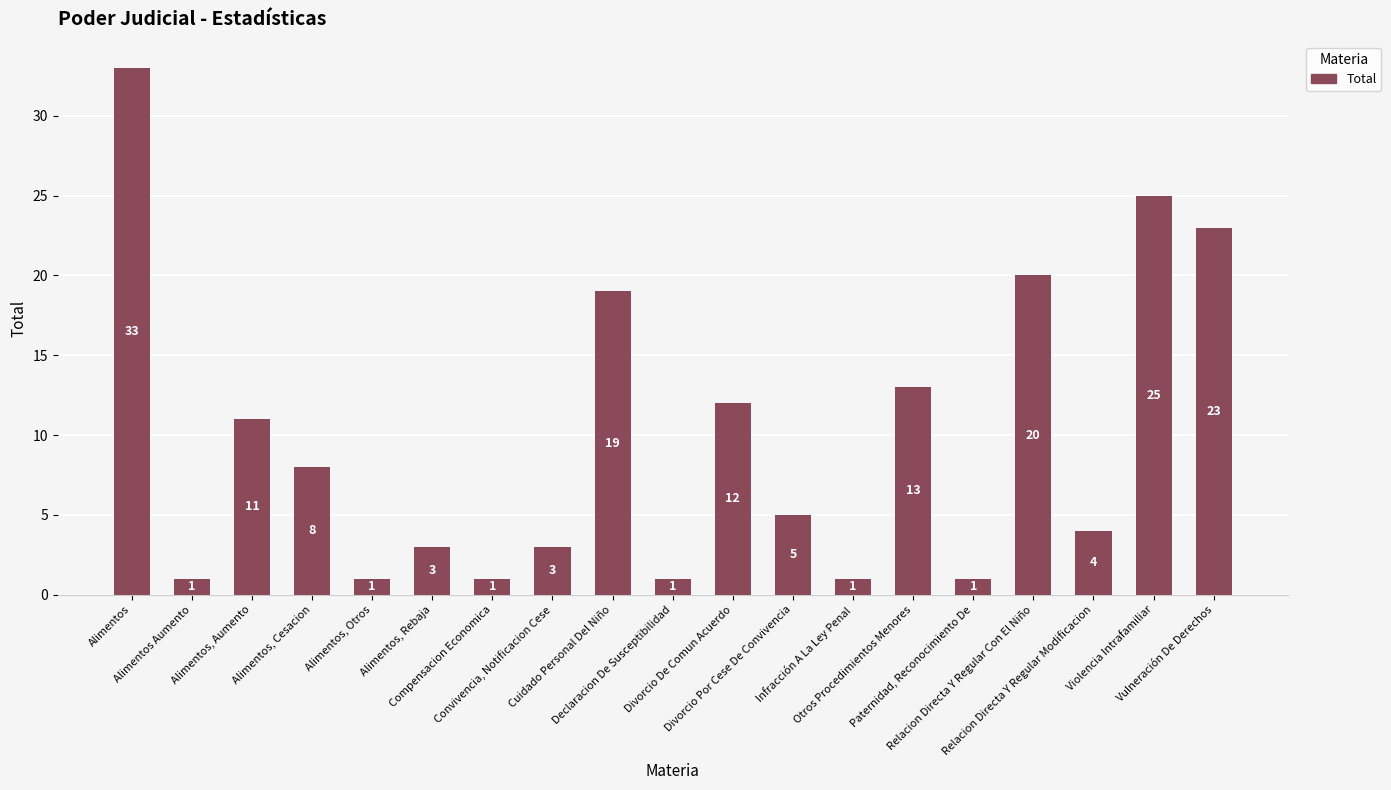

What is the ratio of the value at Alimentos to the value at Violencia Intrafamiliar?

1.3